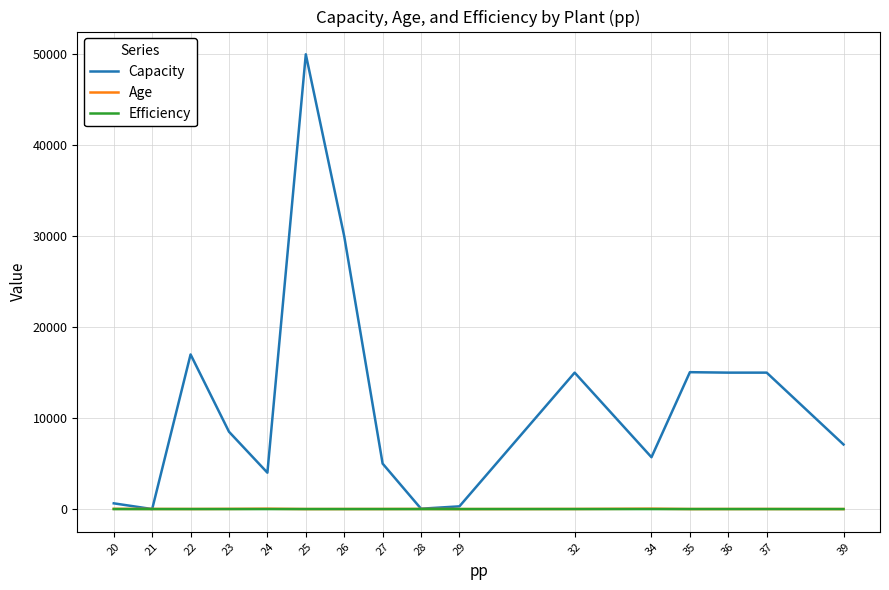

What is the greatest value displayed?

50000.0